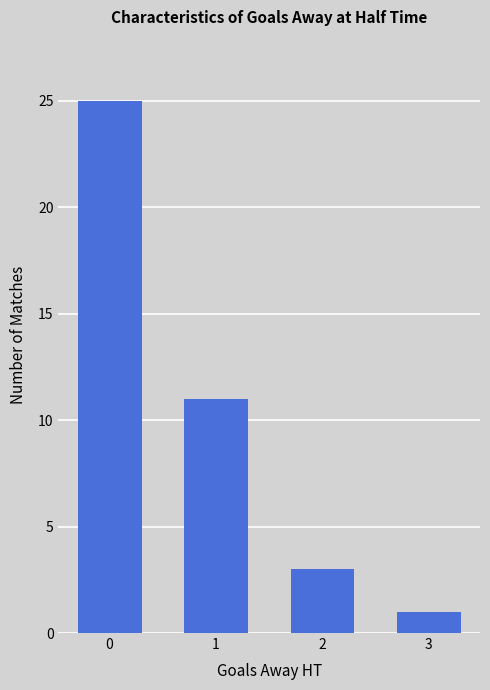

Reading left to right, transcribe all the data shown in this chart.

25	11	3	1